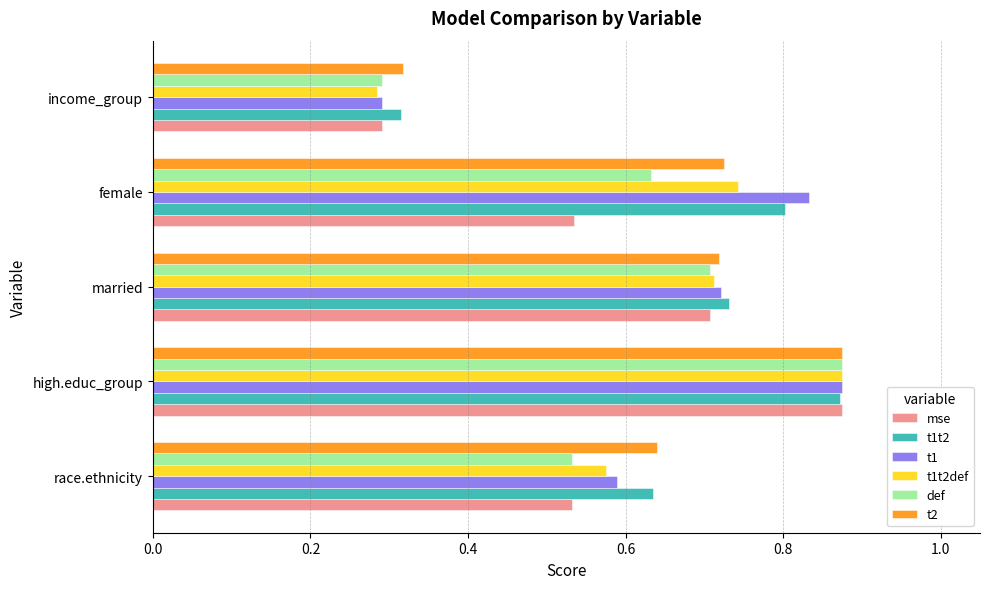

Which label corresponds to the smallest value in the chart?

income_group